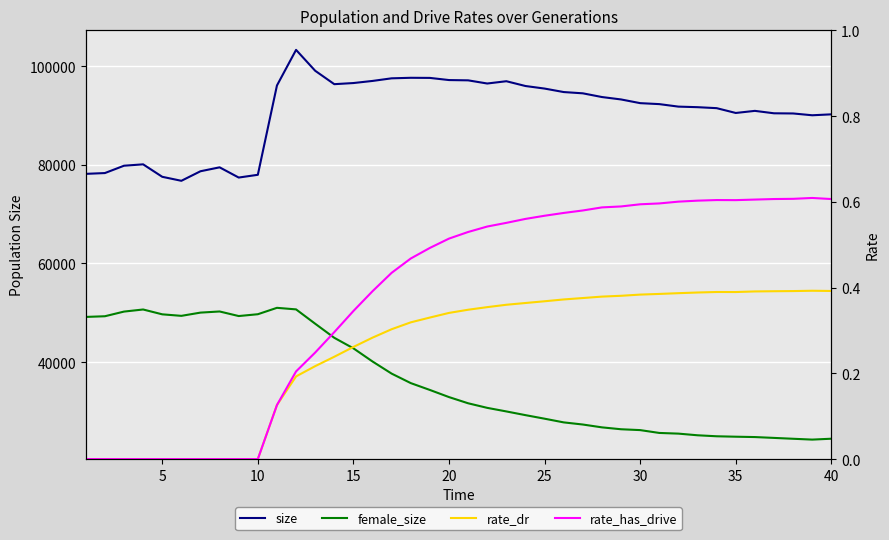

The value of female_size at 25 is 28538.0. True or false?

True